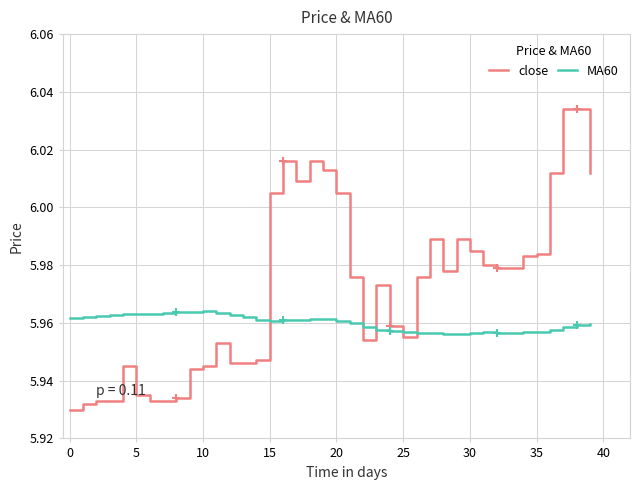

After their last crossing, which series has the higher values: MA60 or close?

close